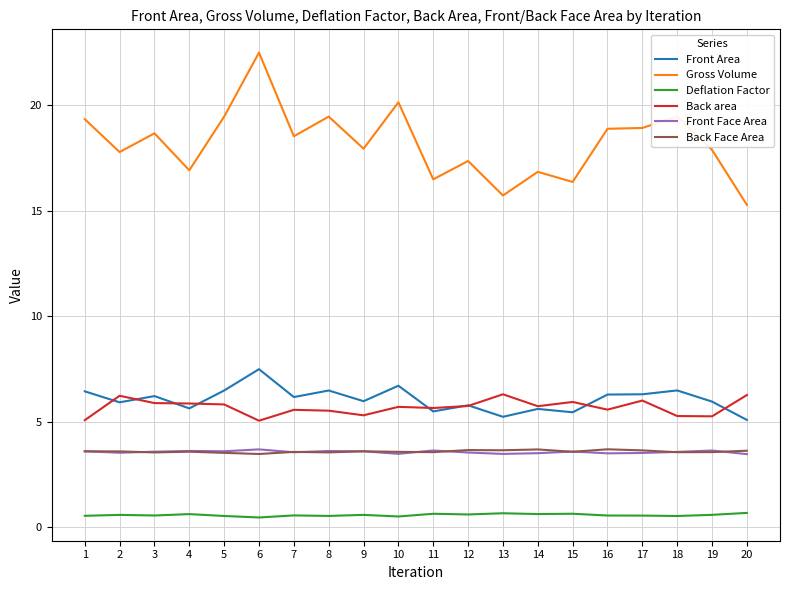

Does the chart have visible grid lines?

Yes